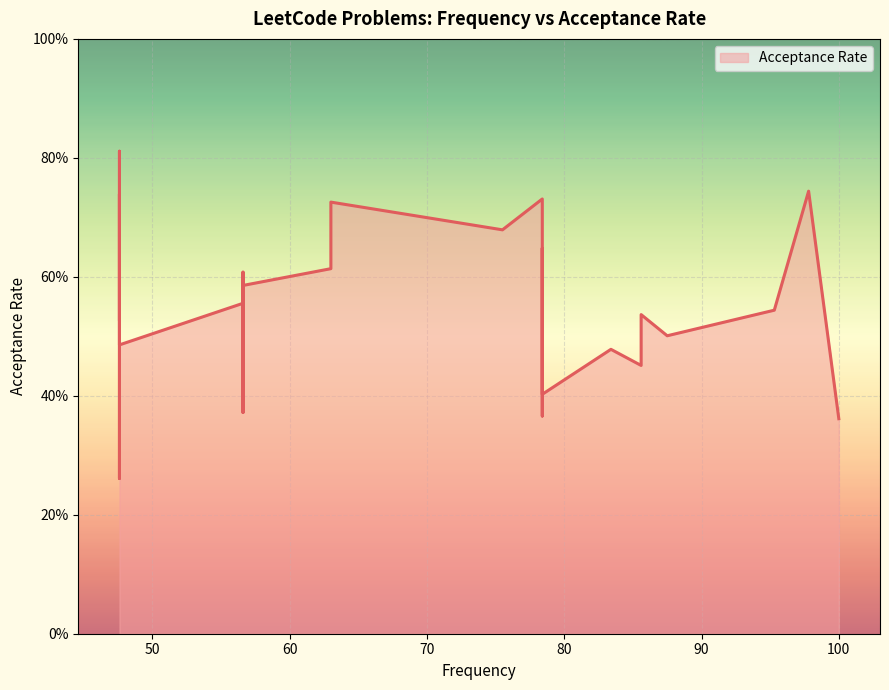

What is the smallest value displayed?

0.3